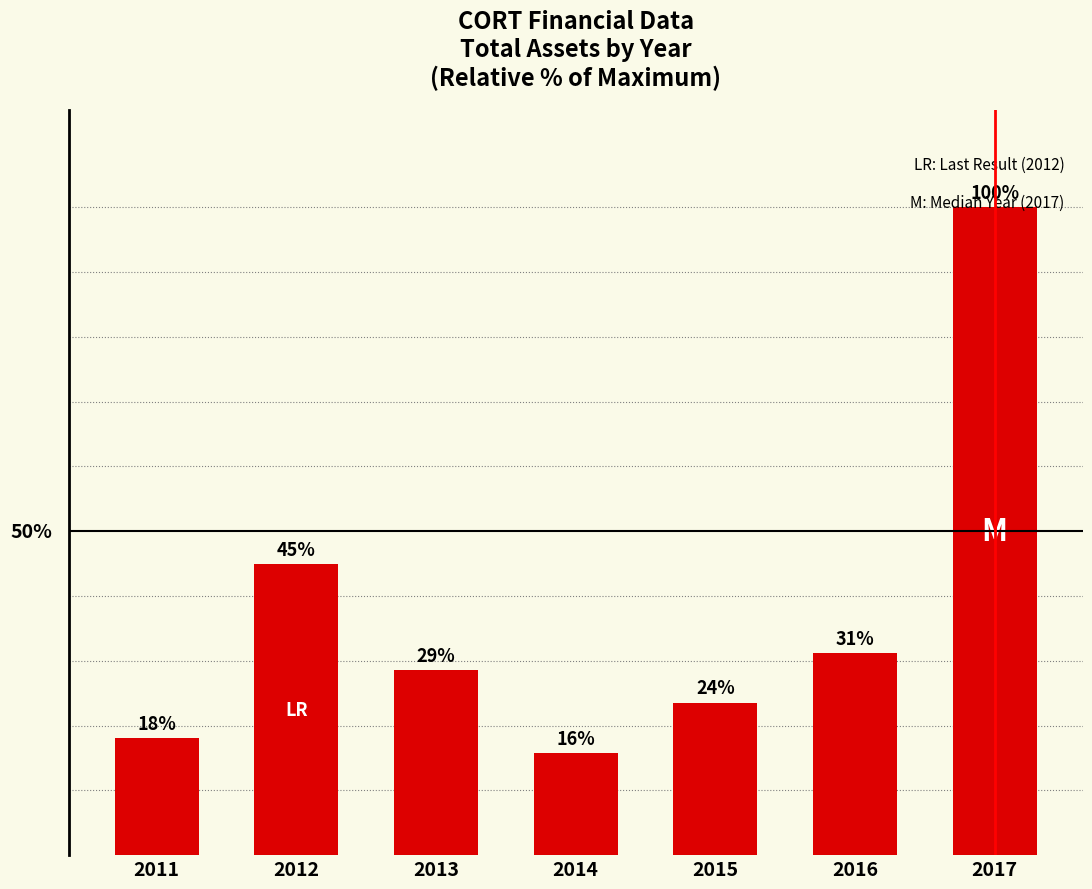

Rank the categories by value from lowest to highest.

2014, 2011, 2015, 2013, 2016, 2012, 2017